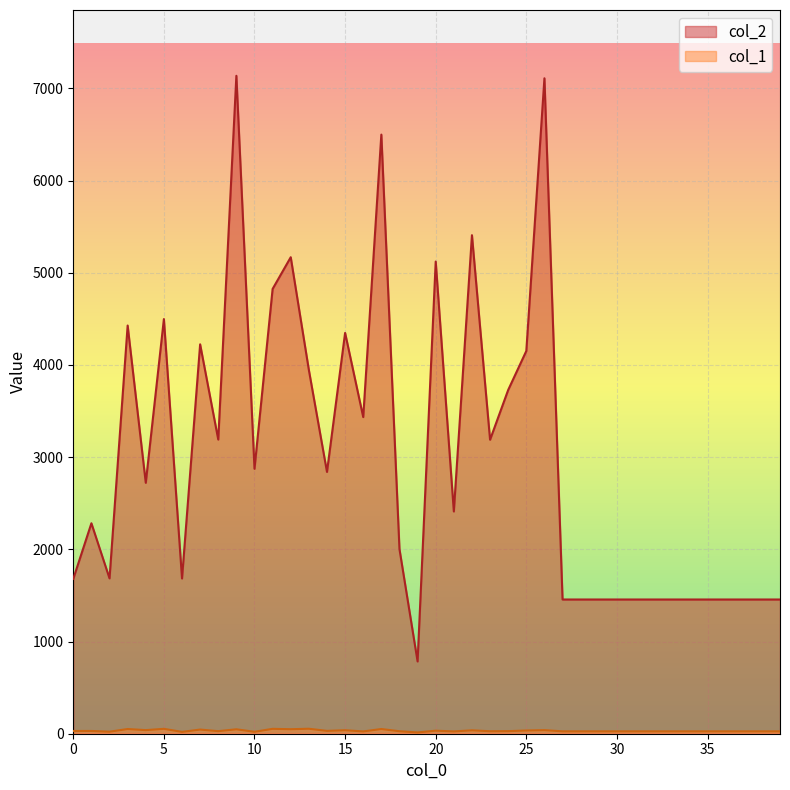

True or false: col_2 and col_1 intersect in this chart.

False